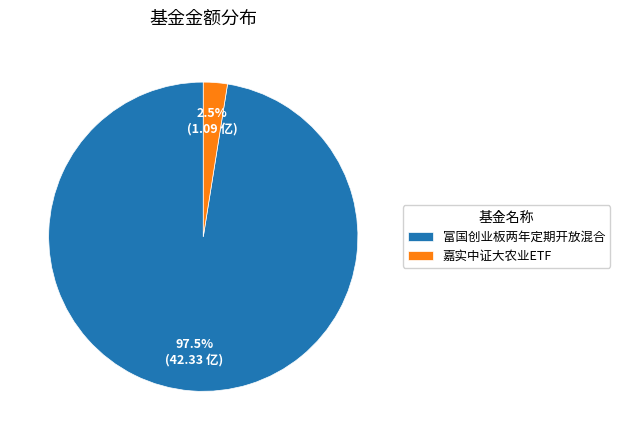

What percentage is NOT represented by 嘉实中证大农业ETF?

97.5%